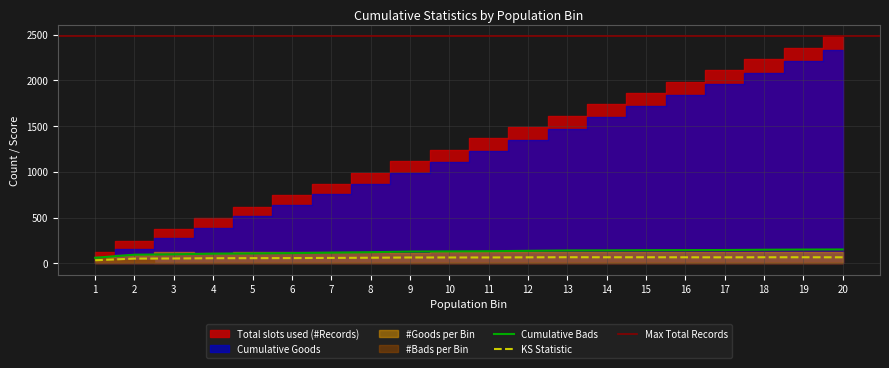

Reading left to right, transcribe all the data shown in this chart.

Total slots used (#Records): 124.0	248.0	372.0	496.0	620.0	744.0	868.0	992.0	1116.0	1240.0	1364.0	1488.0	1612.0	1736.0	1860.0	1984.0	2108.0	2232.0	2356.0	2480.0
Cumulative Goods: 64.0	154.0	274.0	391.0	512.0	633.0	752.0	871.0	988.0	1110.0	1232.0	1352.0	1472.0	1595.0	1717.0	1840.0	1963.0	2084.0	2206.0	2329.0
Cumulative Bads: 60.0	94.0	98.0	105.0	108.0	111.0	116.0	121.0	128.0	130.0	132.0	136.0	140.0	141.0	143.0	144.0	145.0	148.0	150.0	151.0
KS: 33.0	51.3	52.5	55.5	56.2	56.8	58.7	60.5	63.4	63.6	63.7	64.9	66.2	65.7	65.9	65.4	65.0	65.7	65.8	65.3
#Goods per Bin: 64.0	90.0	120.0	117.0	121.0	121.0	119.0	119.0	117.0	122.0	122.0	120.0	120.0	123.0	122.0	123.0	123.0	121.0	122.0	123.0
#Bads per Bin: 60.0	34.0	4.0	7.0	3.0	3.0	5.0	5.0	7.0	2.0	2.0	4.0	4.0	1.0	2.0	1.0	1.0	3.0	2.0	1.0